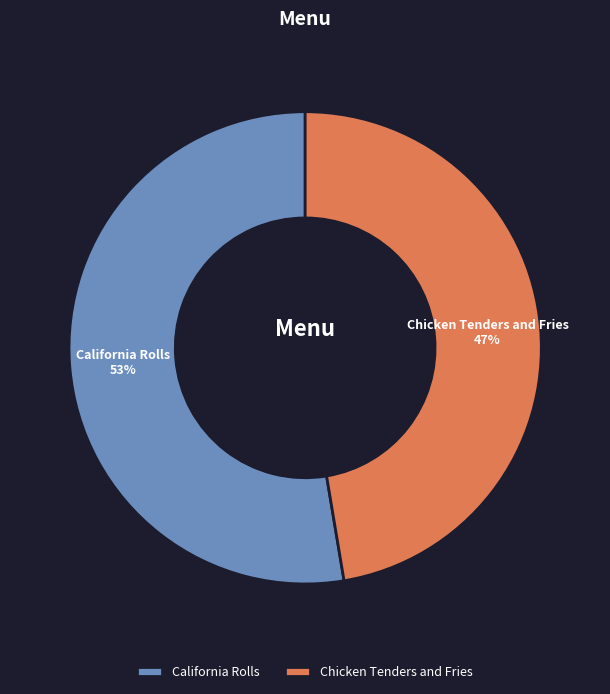

Which has a higher value, California Rolls or Chicken Tenders and Fries?

California Rolls